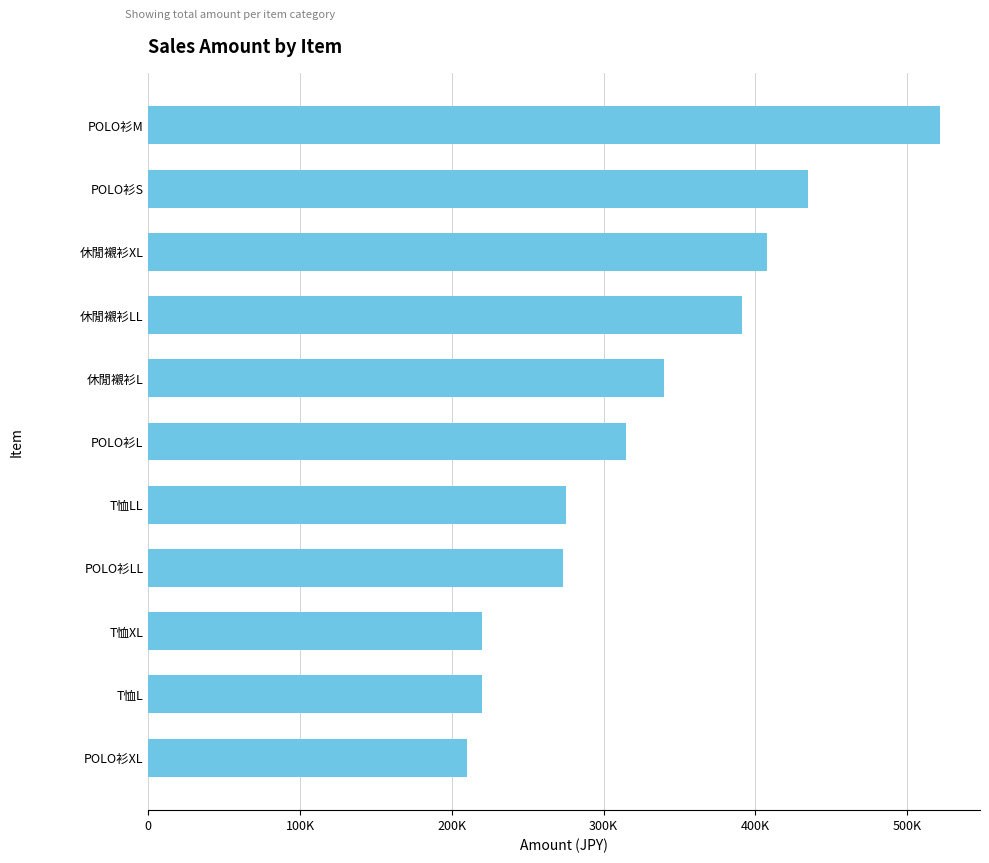

At which category does the chart reach its peak across all series?

POLO衫M